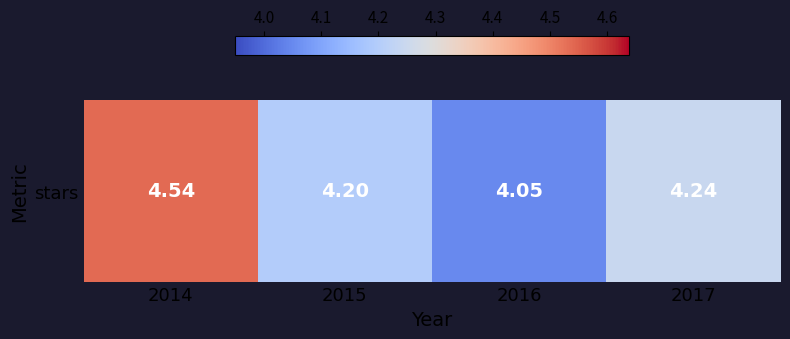

How many series are shown in this chart?

1